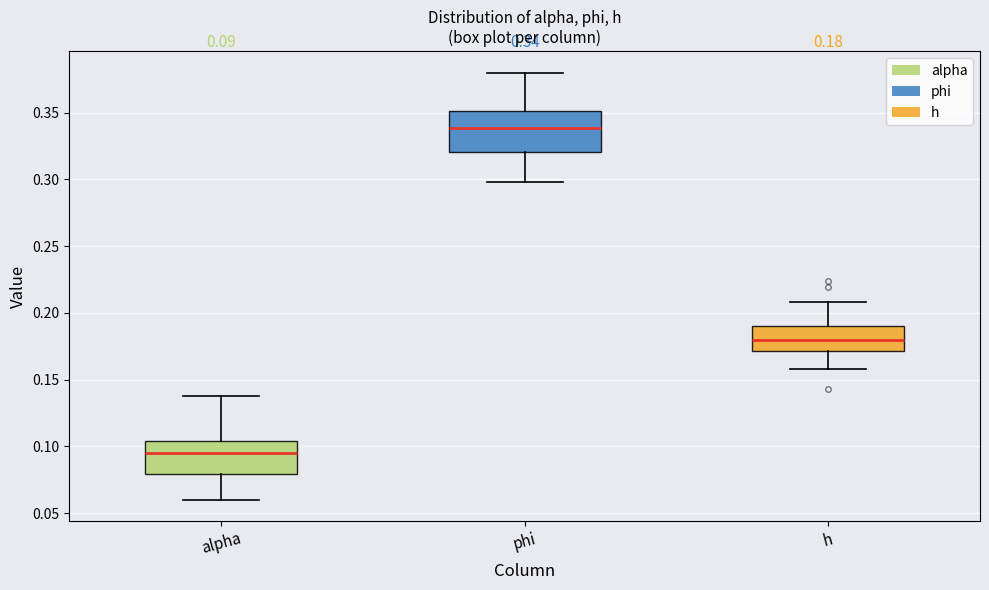

Which box has the highest median line?

phi